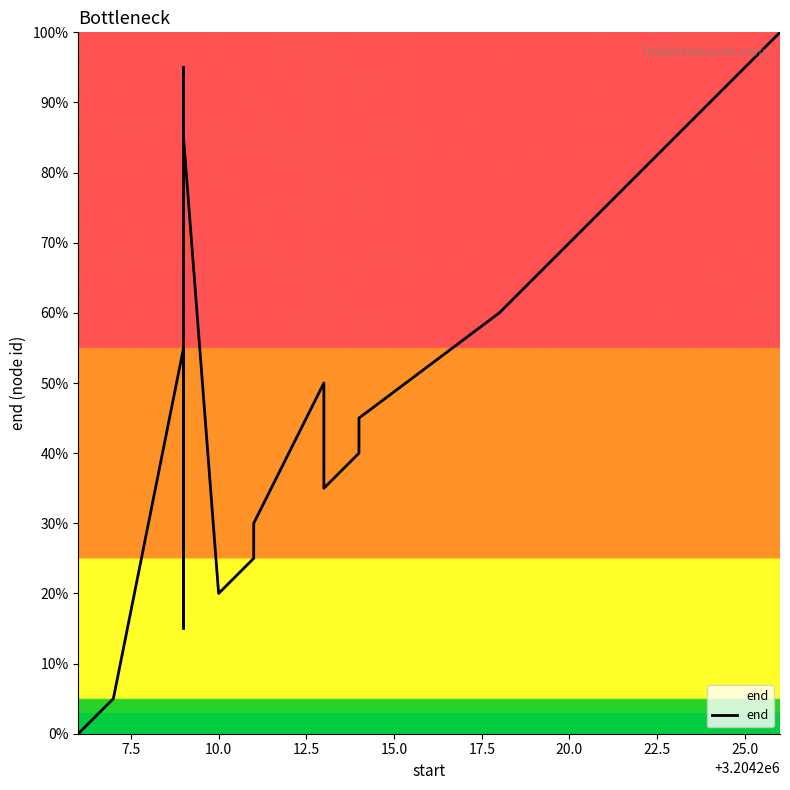

Reading right to left, transcribe all the data shown in this chart.

100.0	90.0	80.0	70.0	60.0	45.0	40.0	35.0	50.0	30.0	25.0	20.0	85.0	95.0	75.0	65.0	15.0	55.0	5.0	0.0